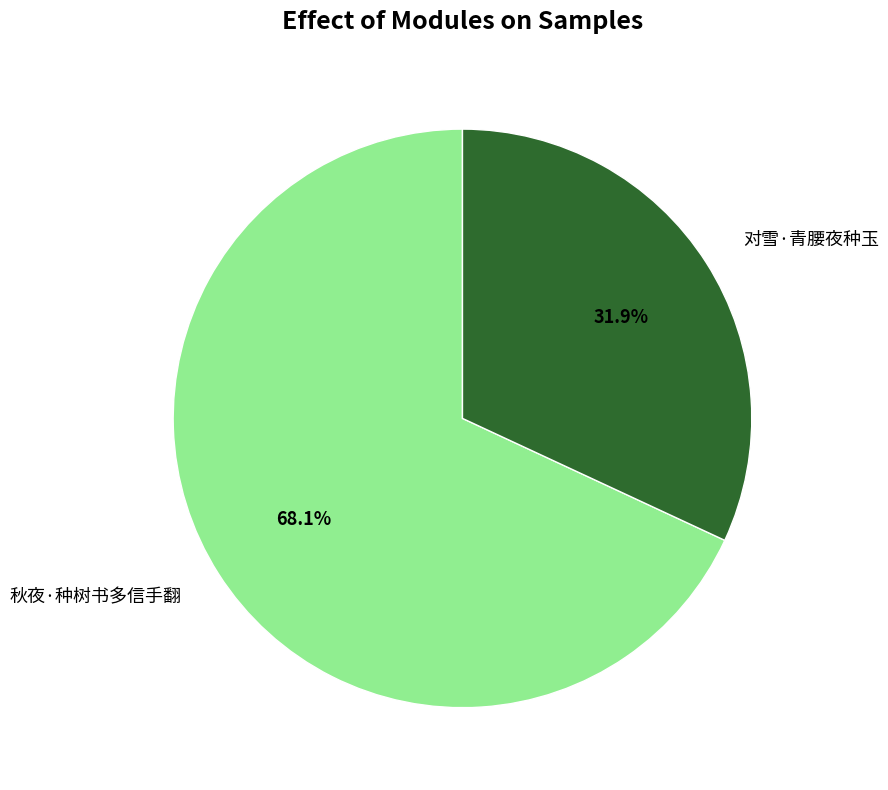

Approximately how many times larger is the value at 秋夜·种树书多信手翻 compared to 对雪·青腰夜种玉?

2.1